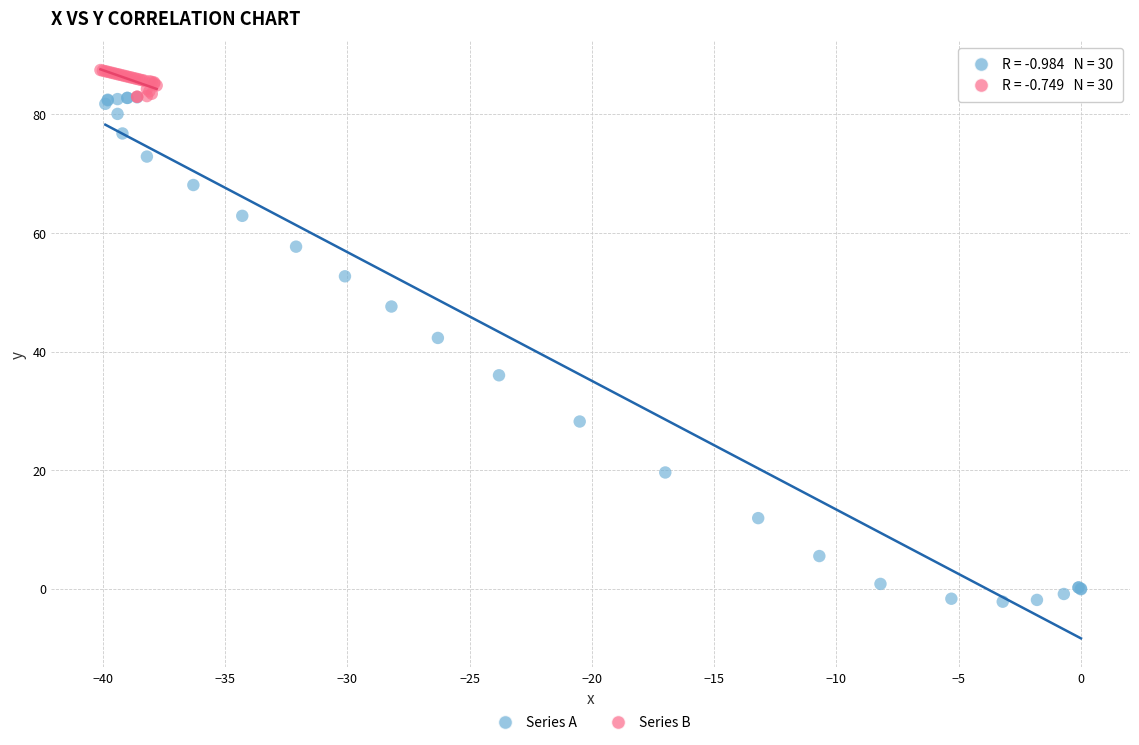

Which series reaches the maximum Y coordinate?

Series B